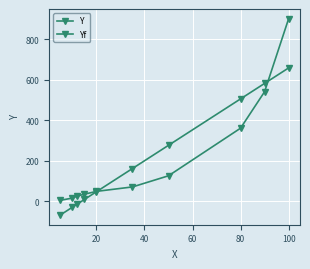

True or false: Y has more than 2 points higher than both neighbors.

False